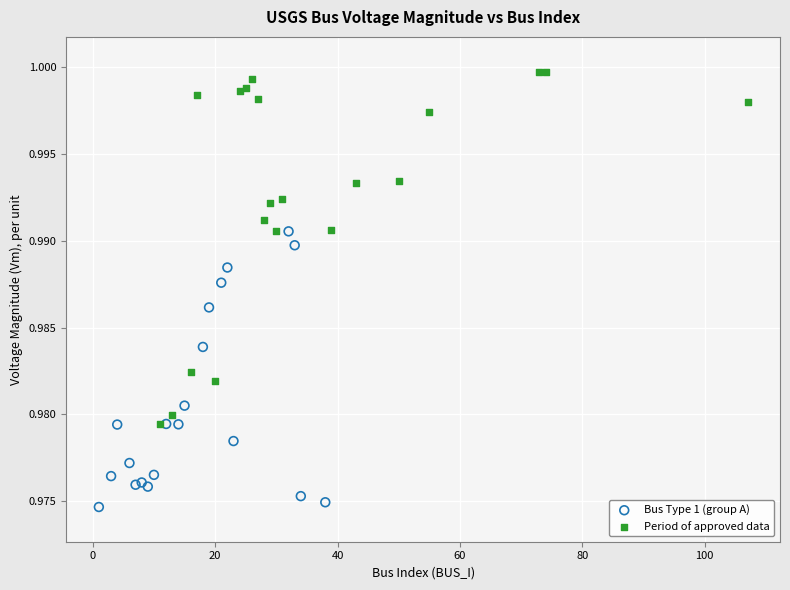

Which series contains the lowest Y value?

Bus Type 1 (group A)